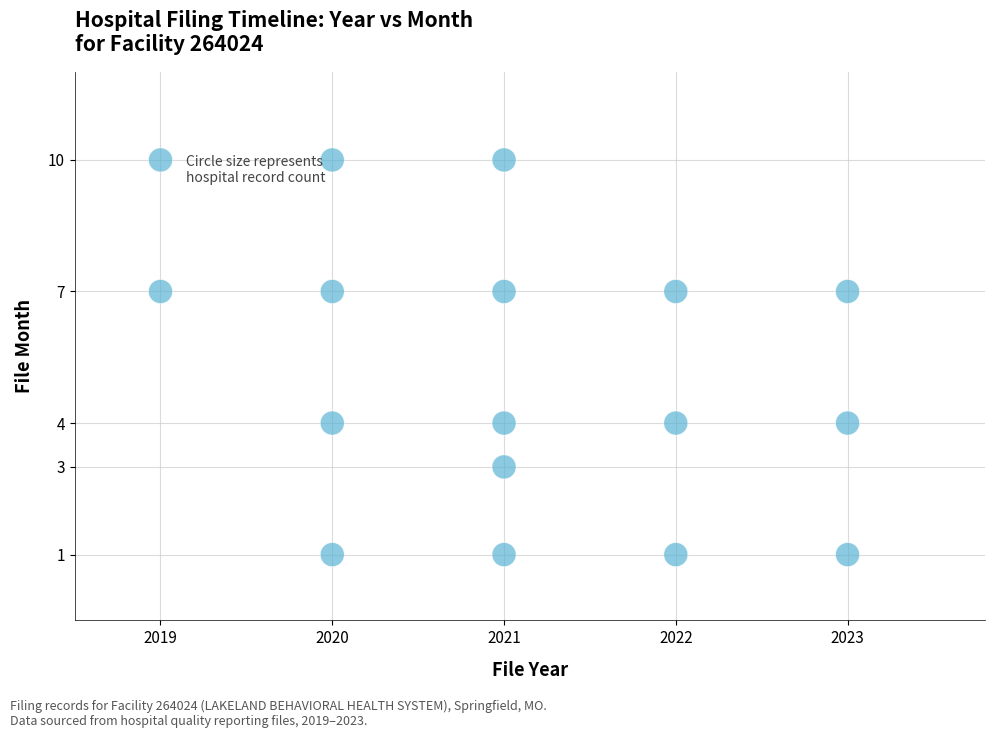

What is the range of X values (max minus min)?

4